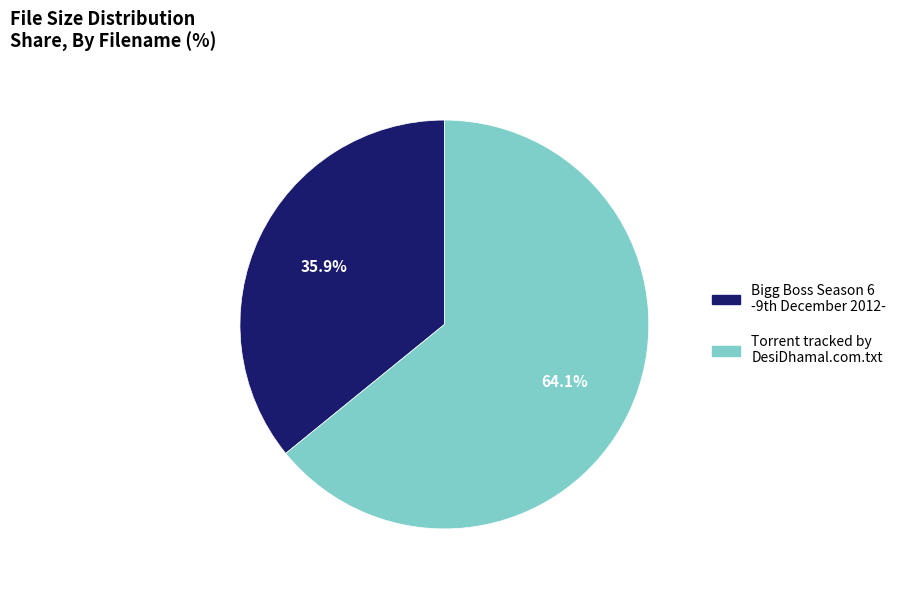

The Torrent tracked by DesiDhamal.com.txt slice represents 64% of the pie. True or false?

True